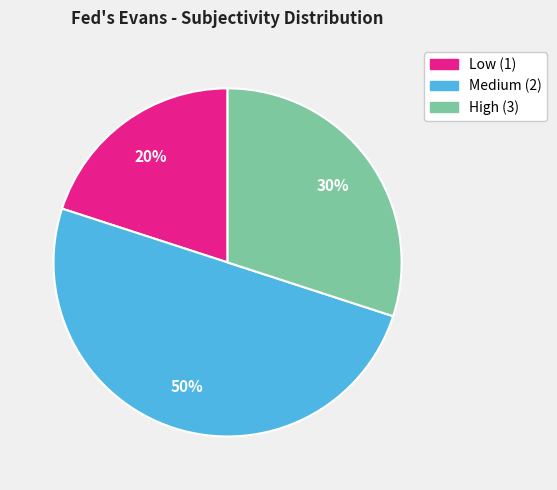

To the nearest percent, what is the average slice percentage?

33%